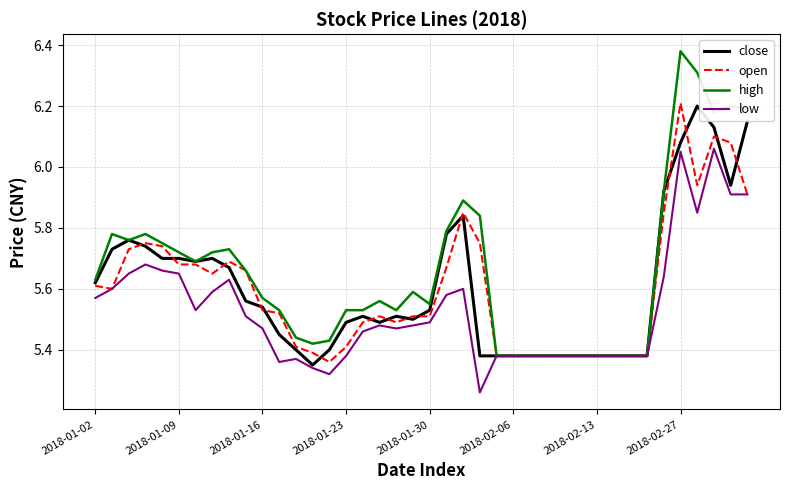

Which series has the widest spread of values?

high